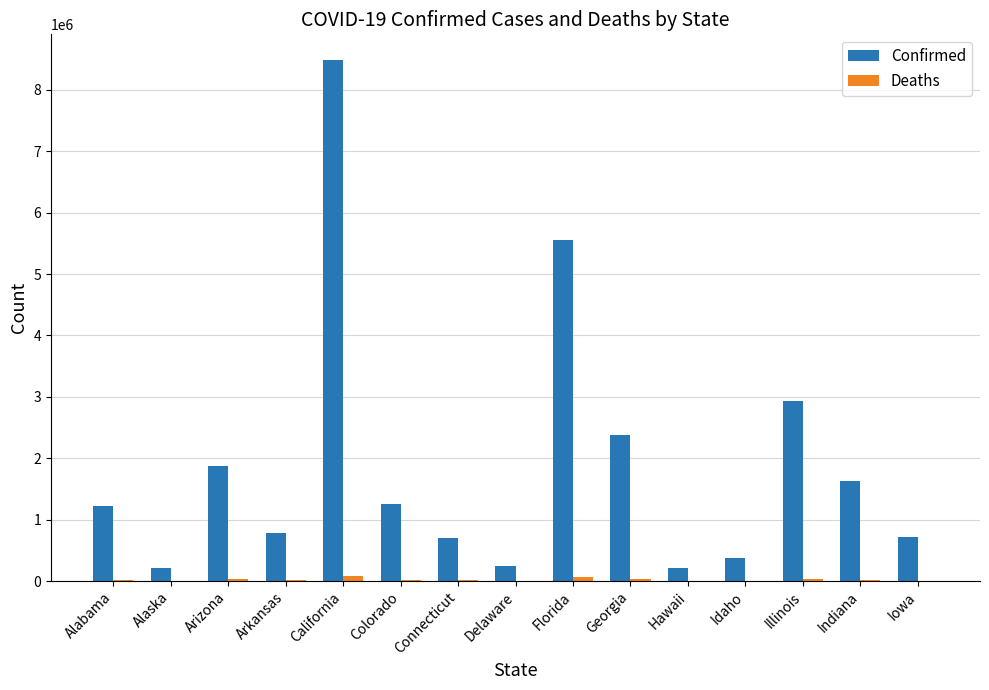

Is it true that Confirmed equals 2929646 at Illinois?

True